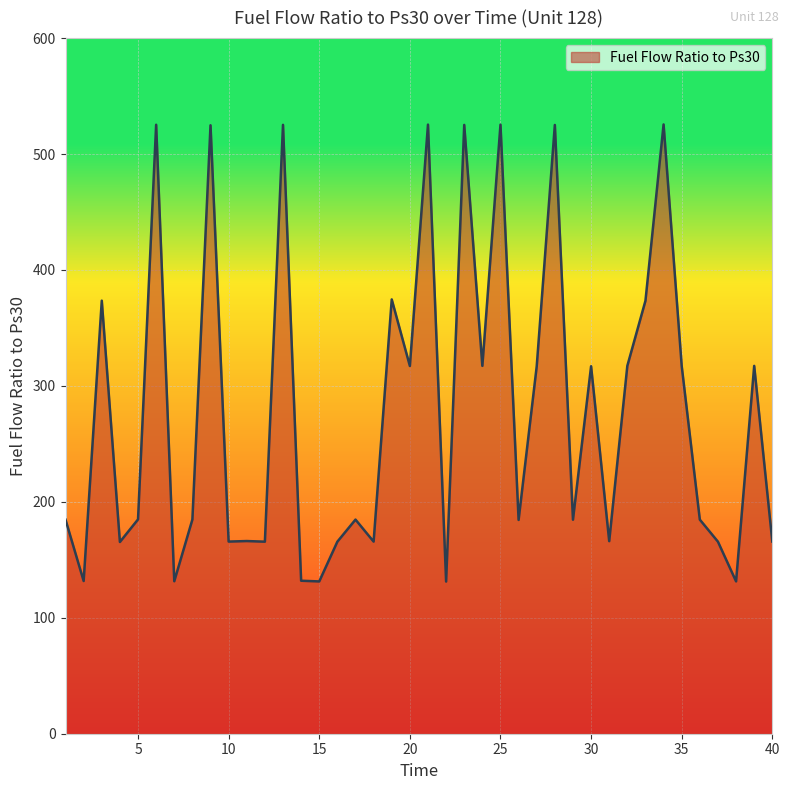

What is the maximum value shown in the chart?

525.5